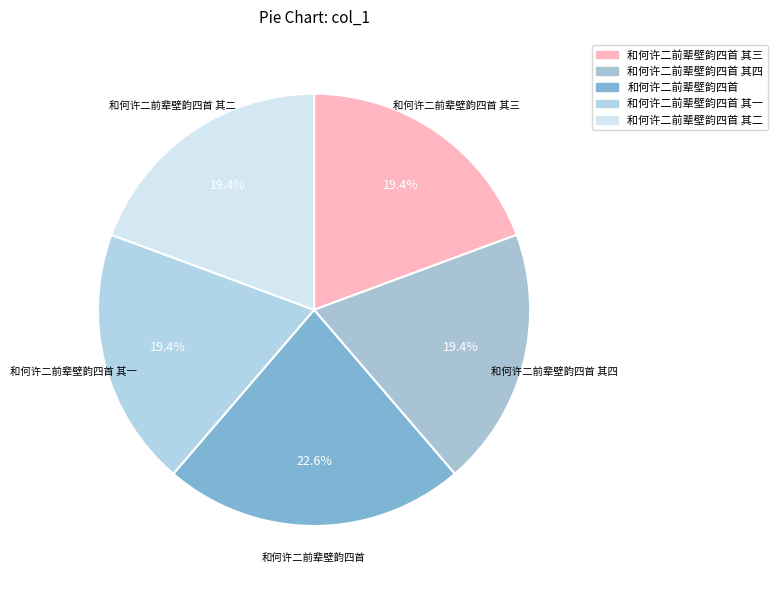

Which slice is the largest?

和何许二前辈壁韵四首